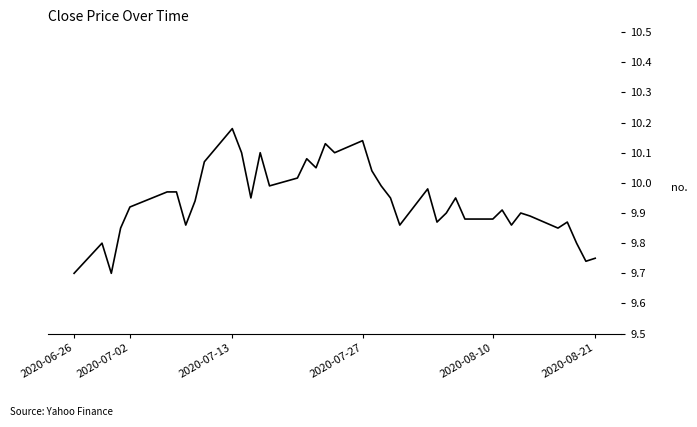

Is this an area chart (filled region under the line)?

No